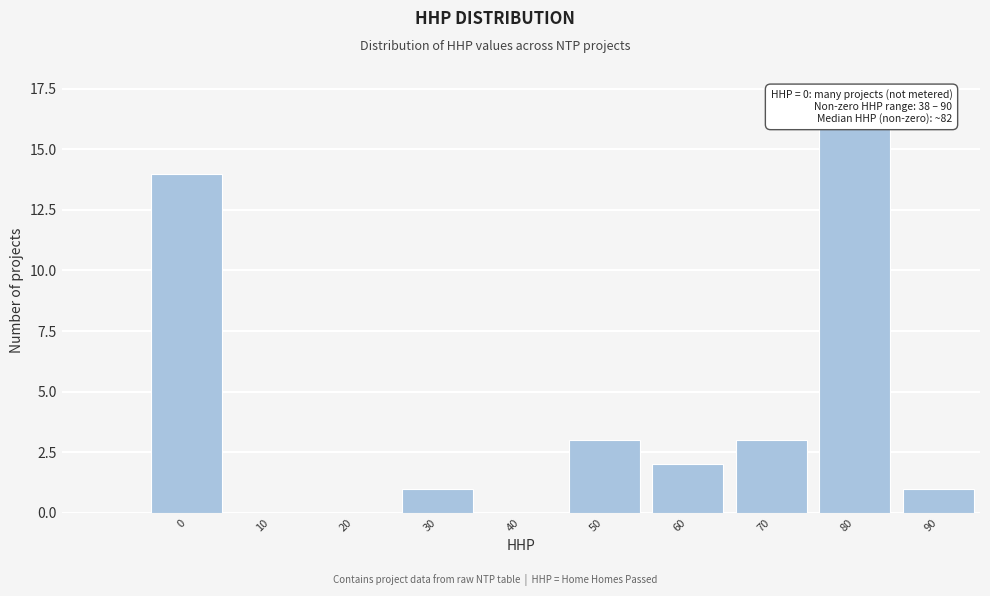

Reading left to right, list all the values displayed in this chart.

0=14	10=0	20=0	30=1	40=0	50=3	60=2	70=3	80=16	90=1